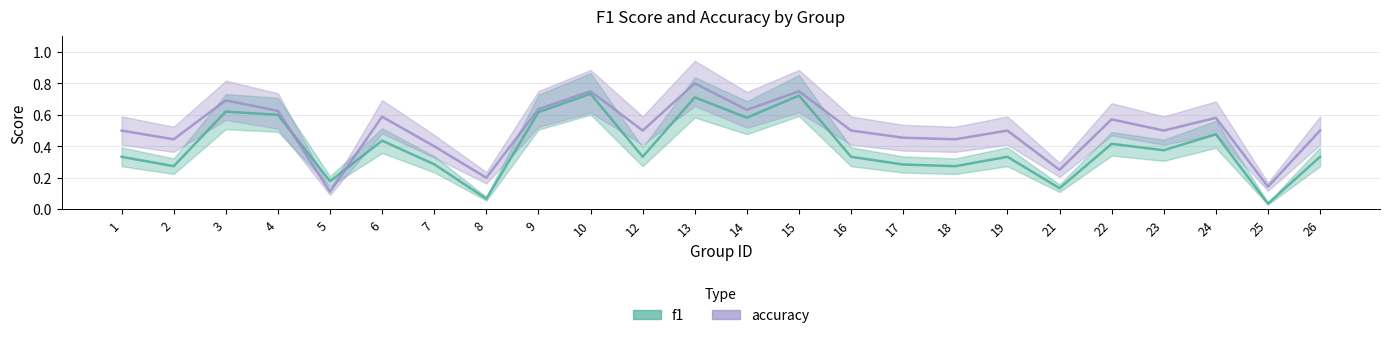

Is the value of accuracy at 7 greater than the value of f1 at 26?

Yes